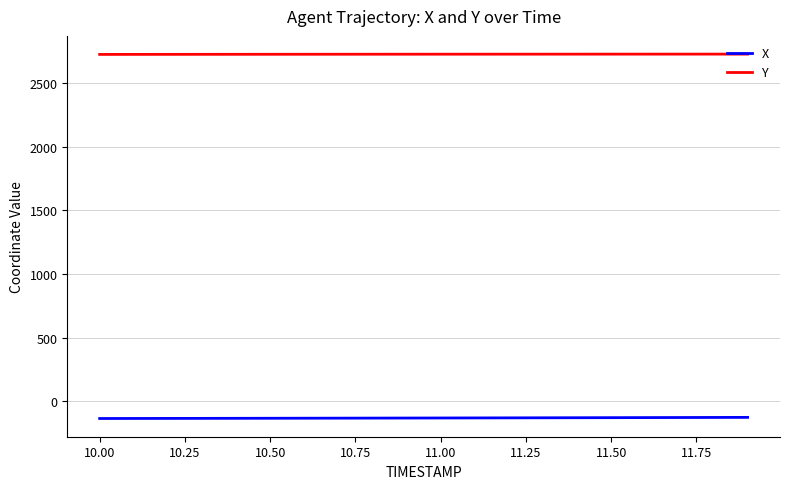

What is the sum of all X values?

-2610.5